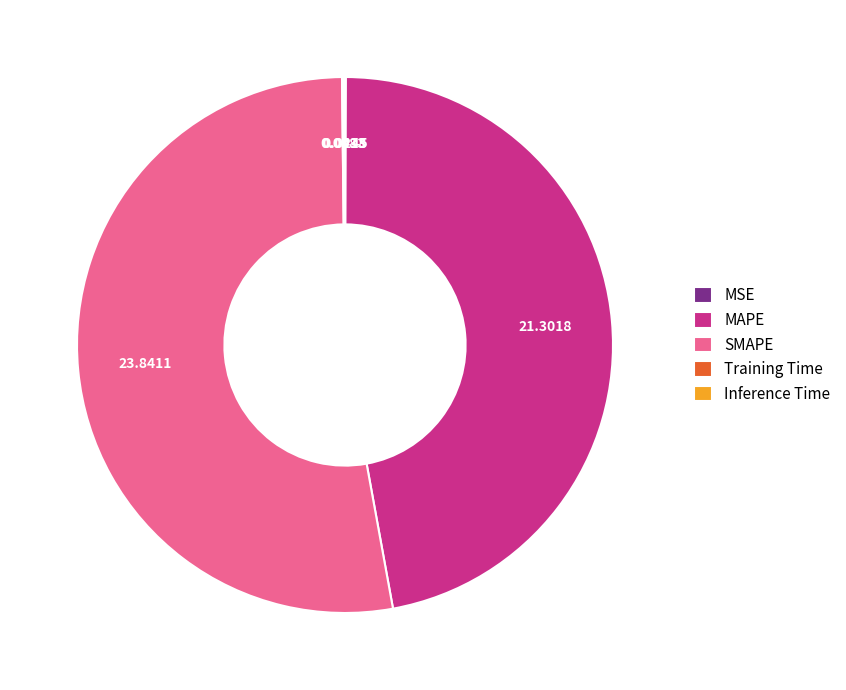

Which category has the biggest portion of the pie?

SMAPE